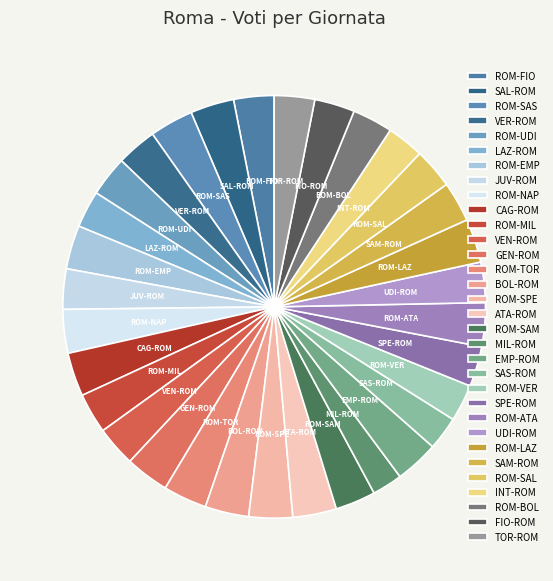

Is there a majority slice in this chart?

No